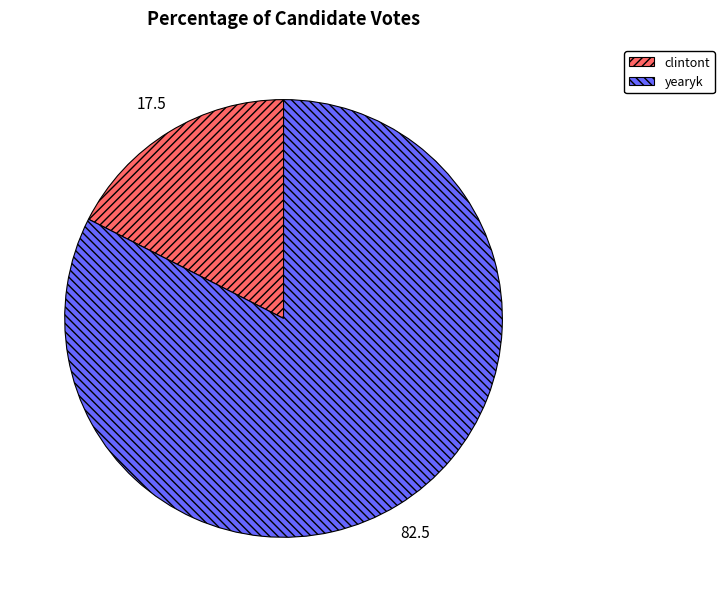

Approximately how many times larger is the value at yearyk compared to clintont?

4.7